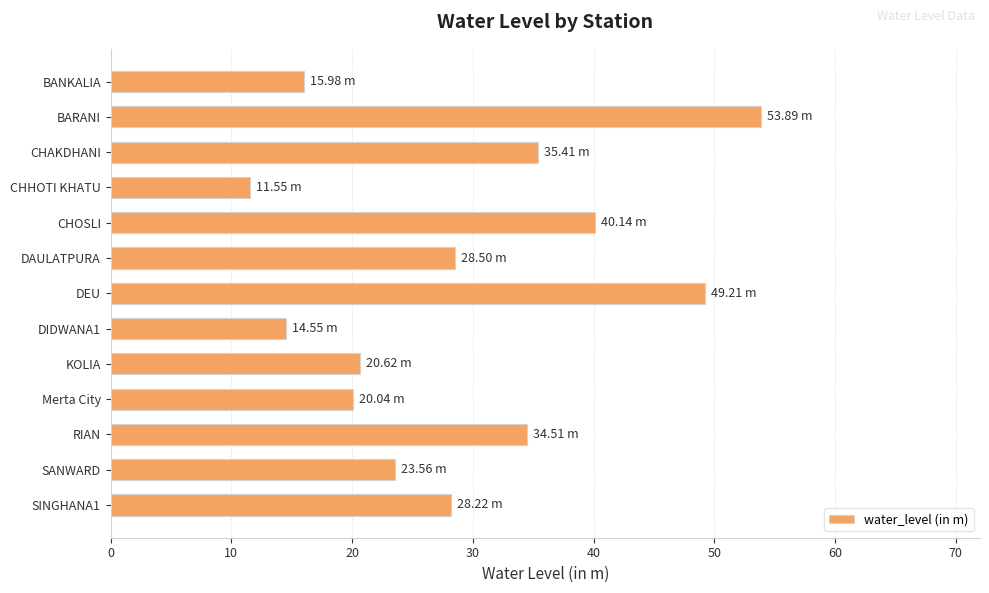

Which has a higher value, RIAN or Merta City?

RIAN